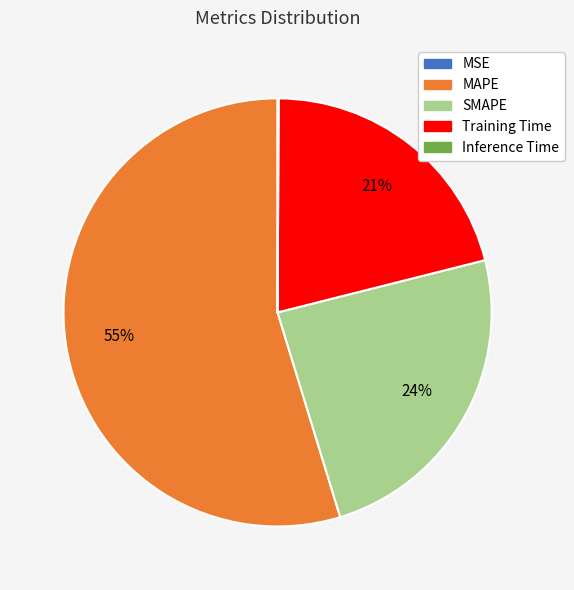

Which slice is the largest?

MAPE